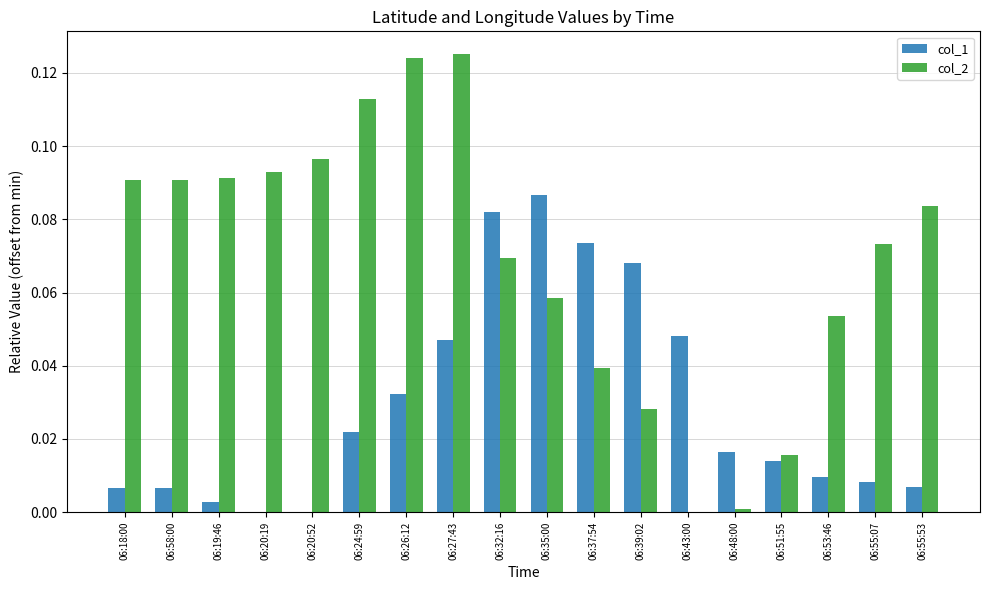

Which series has the largest total across all categories?

col_2